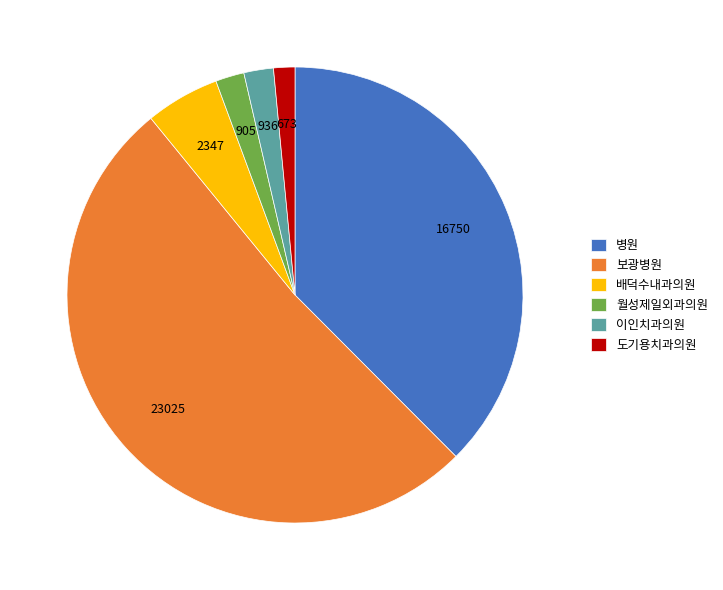

Approximately how many times larger is the value at 보광병원 compared to 배덕수내과의원?

9.8